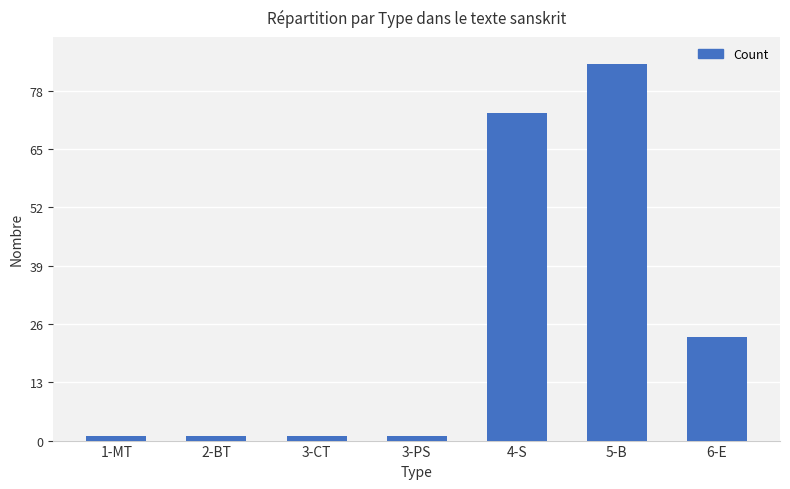

The chart shows a value of 73 at 4-S. True or false?

True